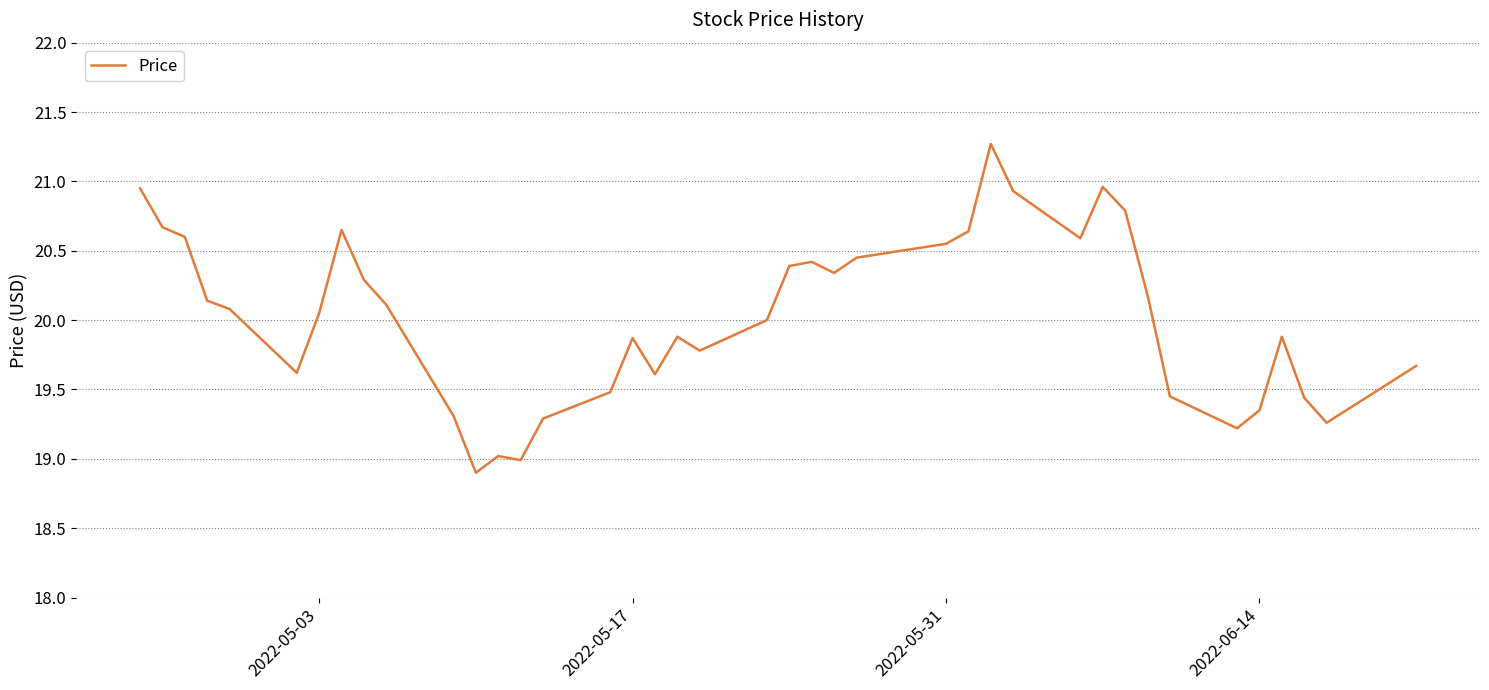

What is the difference between the maximum and minimum values?

2.4